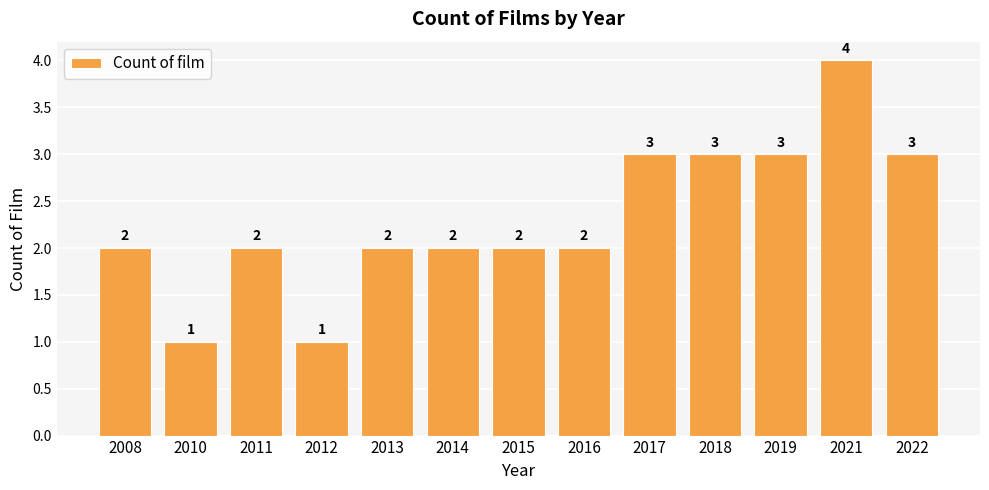

Reading left to right, transcribe all the data shown in this chart.

2	1	2	1	2	2	2	2	3	3	3	4	3